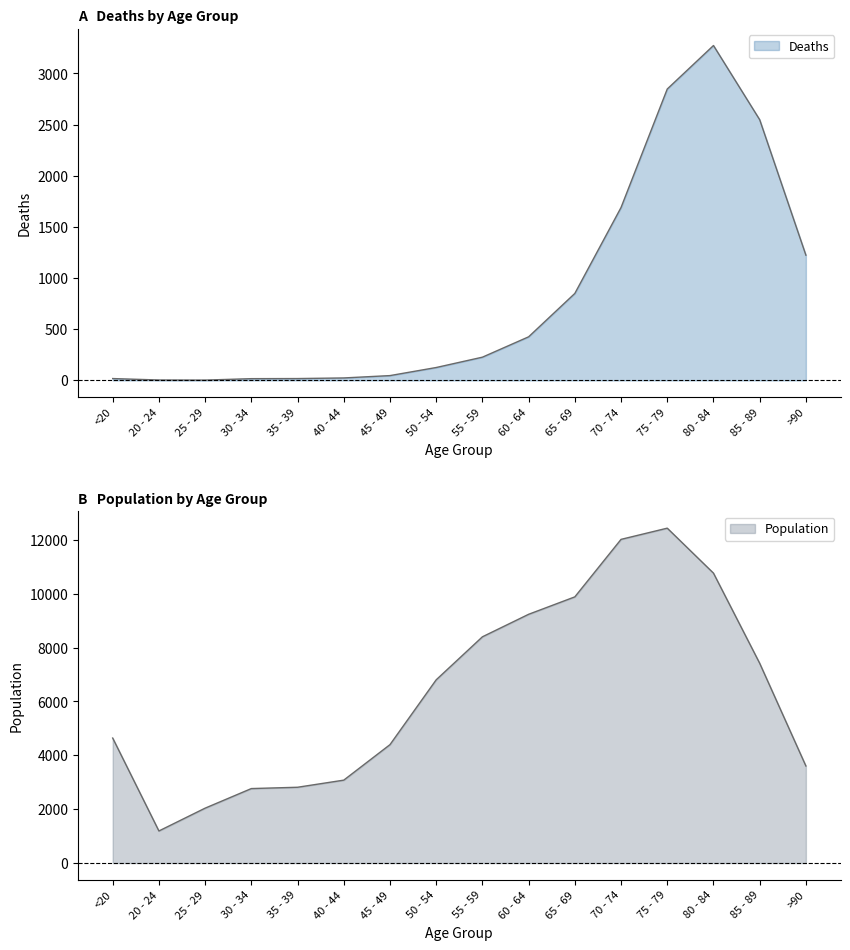

What position from the right is 55 - 59?

8